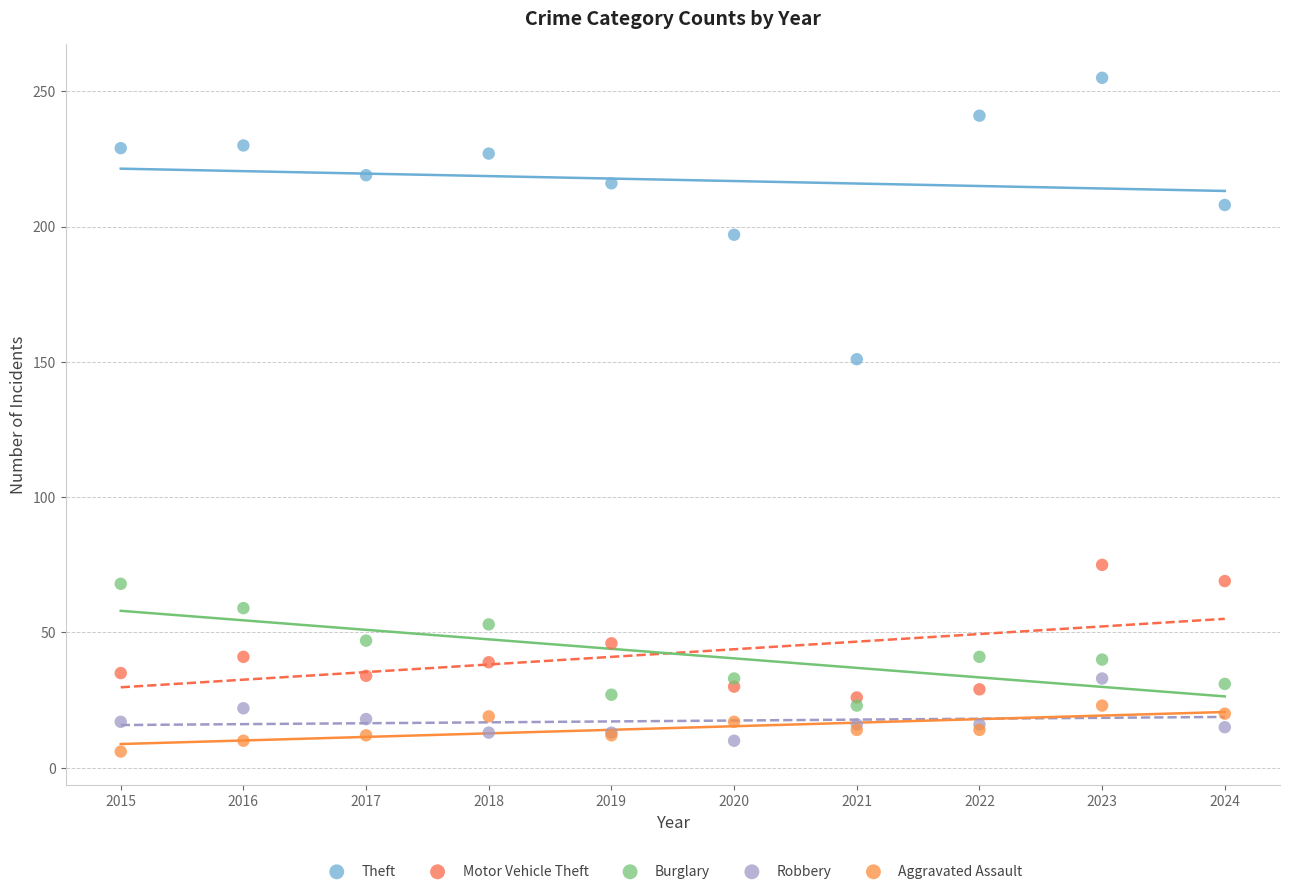

Which series has the widest spread of Y values?

Theft